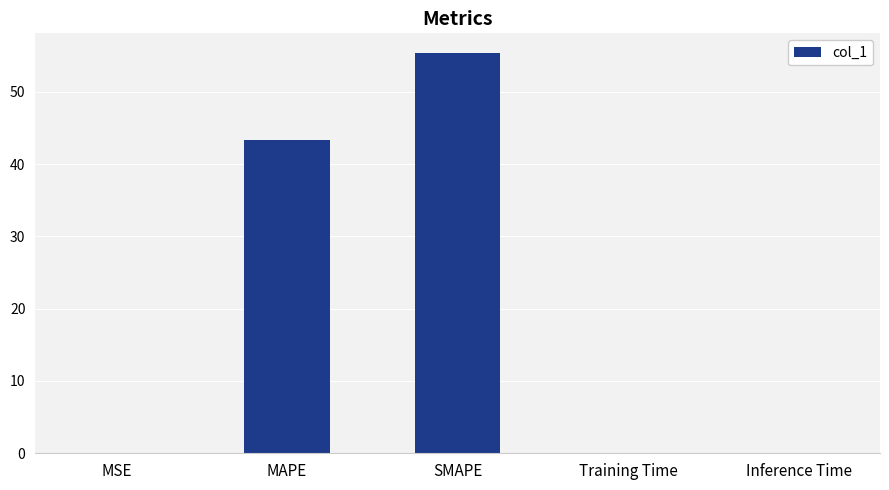

The chart shows a value of 43.3 at MAPE. True or false?

True